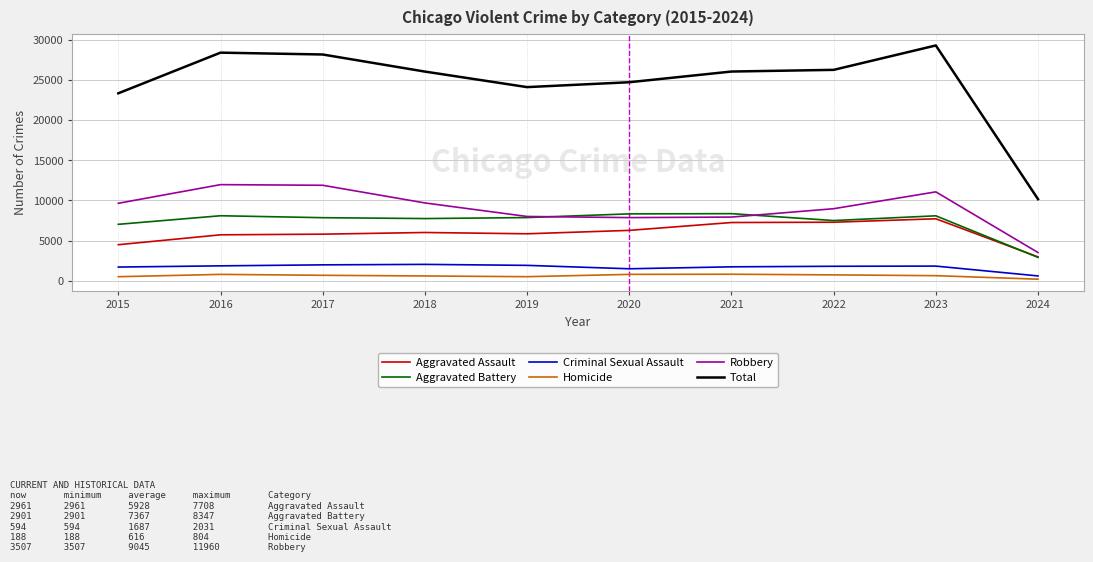

Which label corresponds to the largest value in the chart?

2023